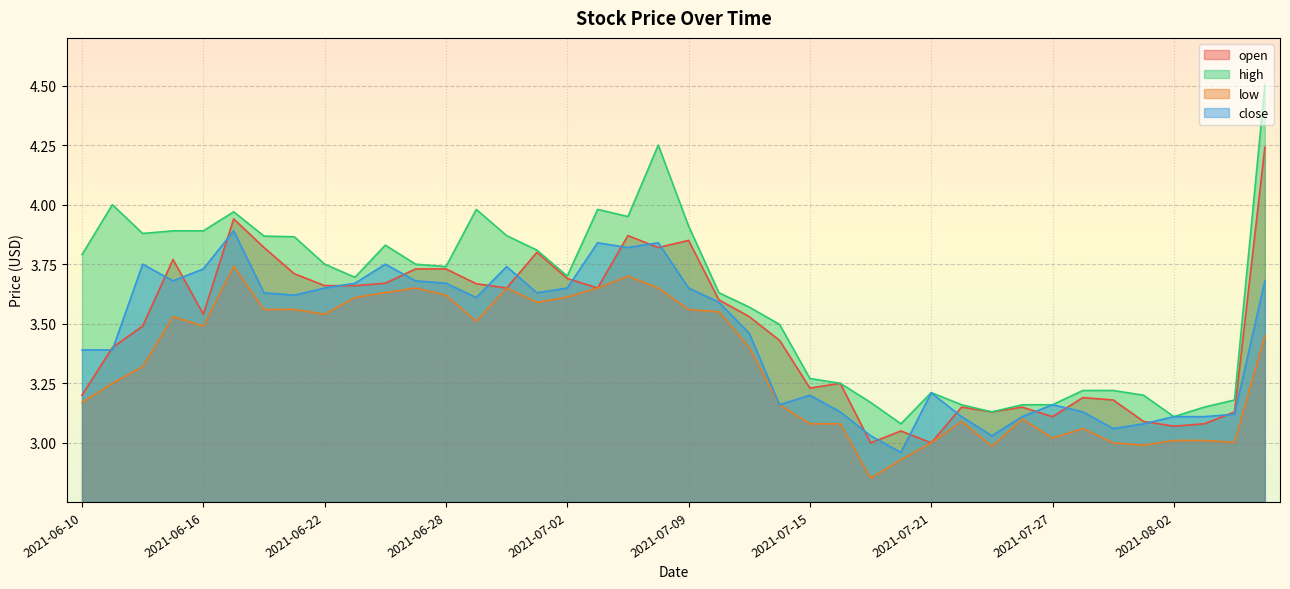

True or false: high and low intersect in this chart.

False